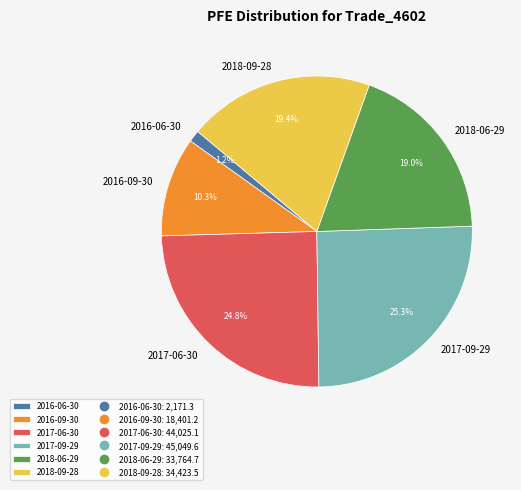

Count the number of slices in the pie.

6